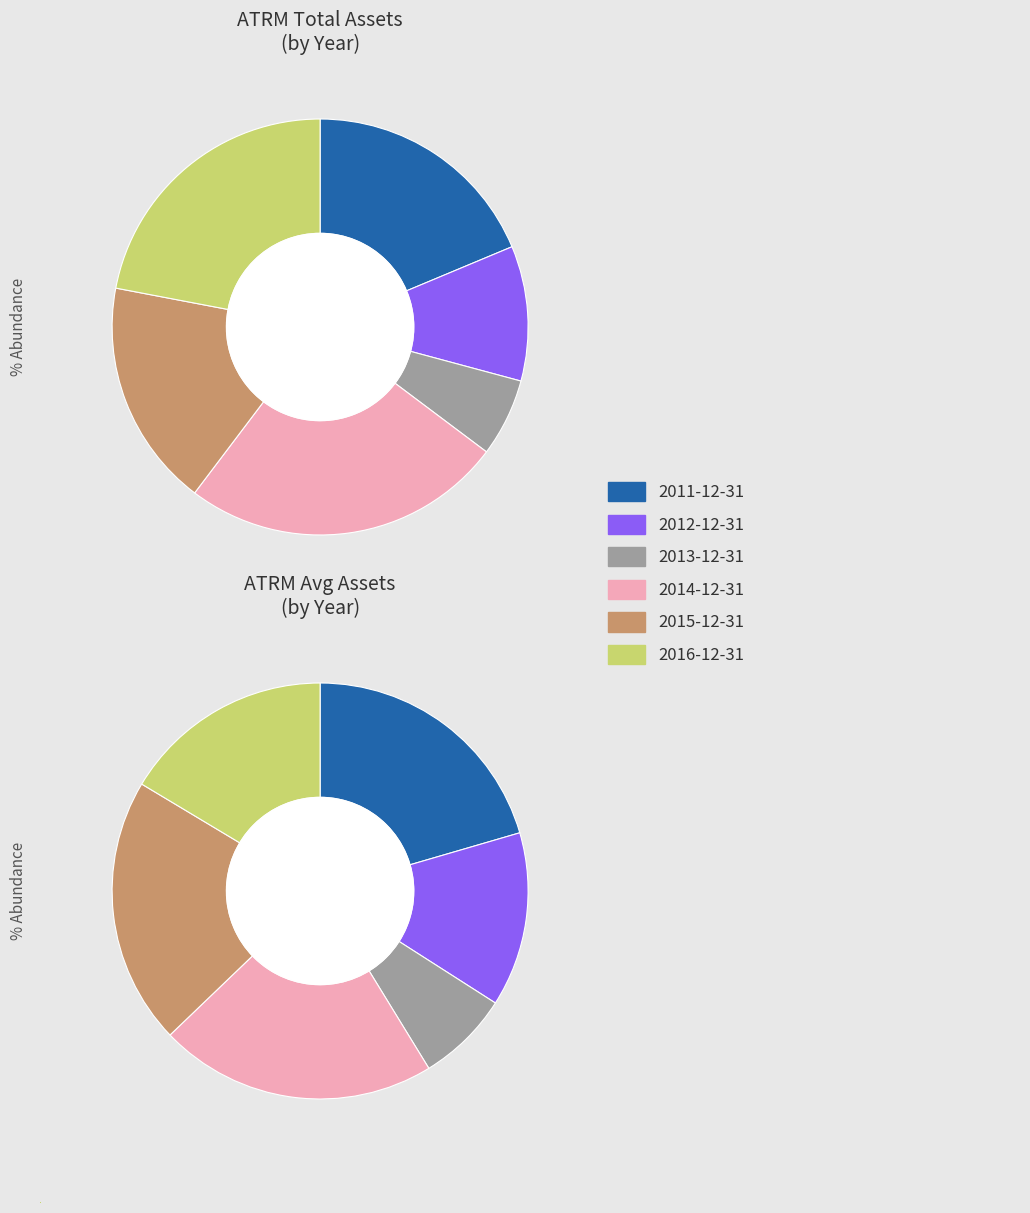

Which has a higher value, 2014-12-31 or 2012-12-31?

2014-12-31